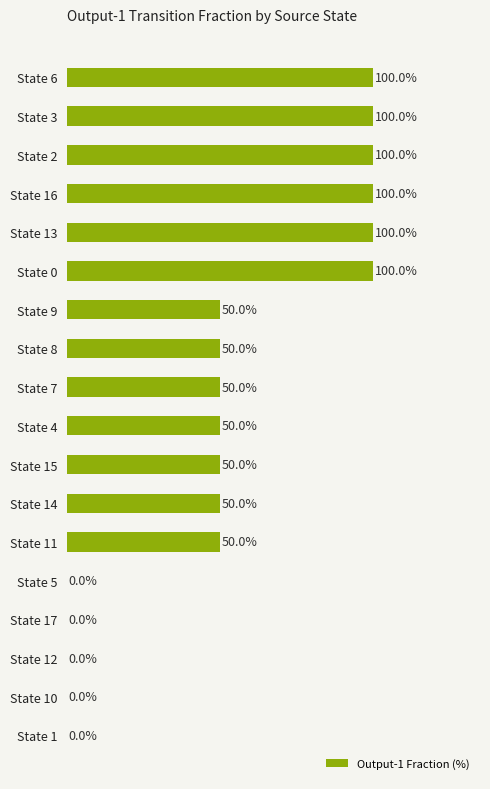

Are the bars horizontal?

Yes